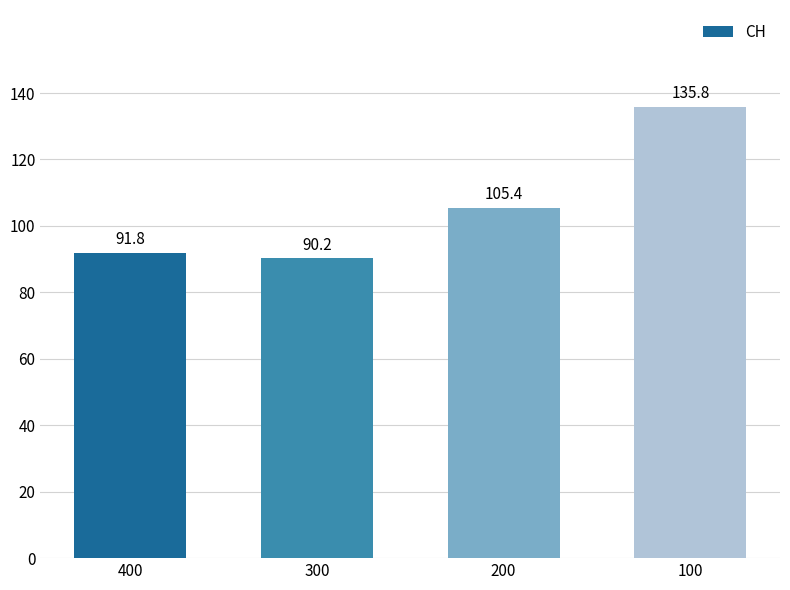

How many data points are less than 105?

2